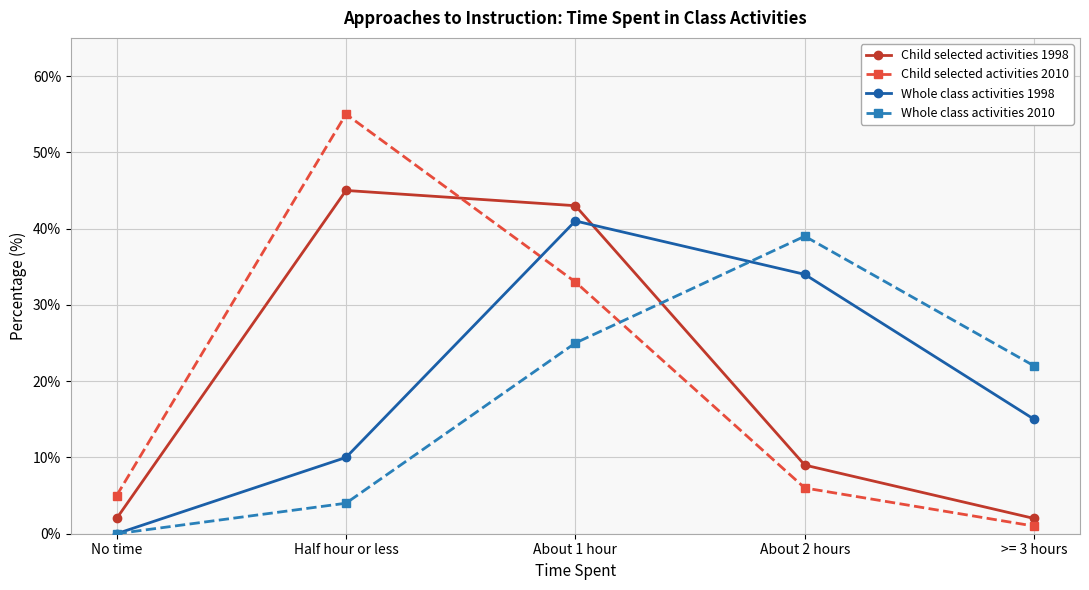

What are all the series names shown in the legend?

Child selected activities 1998, Child selected activities 2010, Whole class activities 1998, Whole class activities 2010